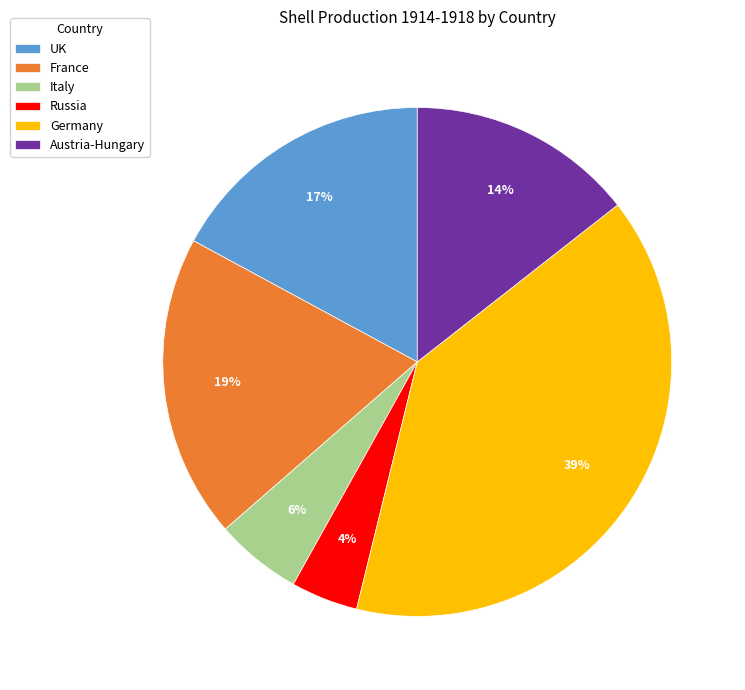

What percentage is the Austria-Hungary slice, to the nearest percent?

14%